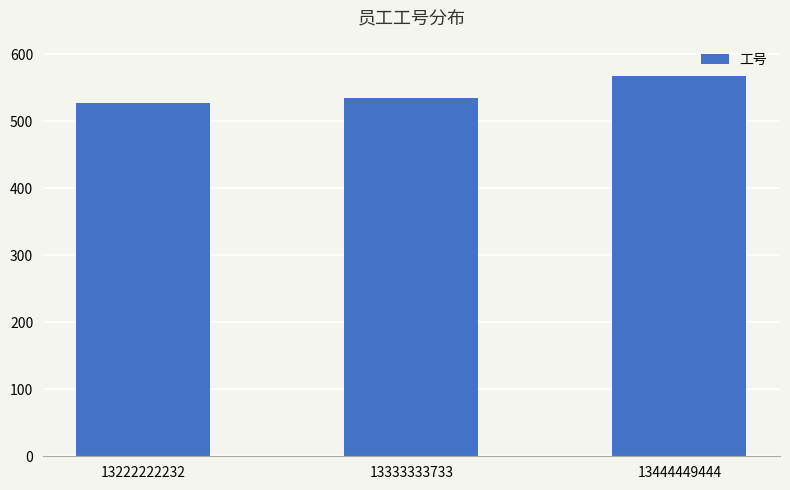

Reading right to left, list all the values displayed in this chart.

567	534	527